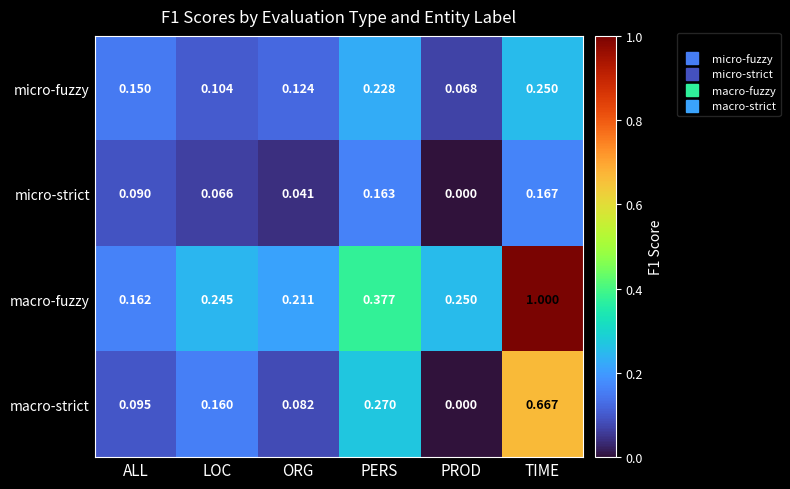

Which series has the widest spread of values?

macro-fuzzy